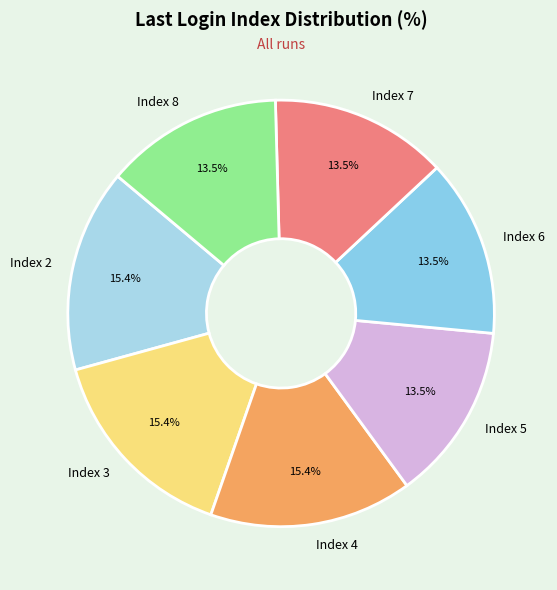

Combined, do Index 7 and Index 6 account for over 50%?

No